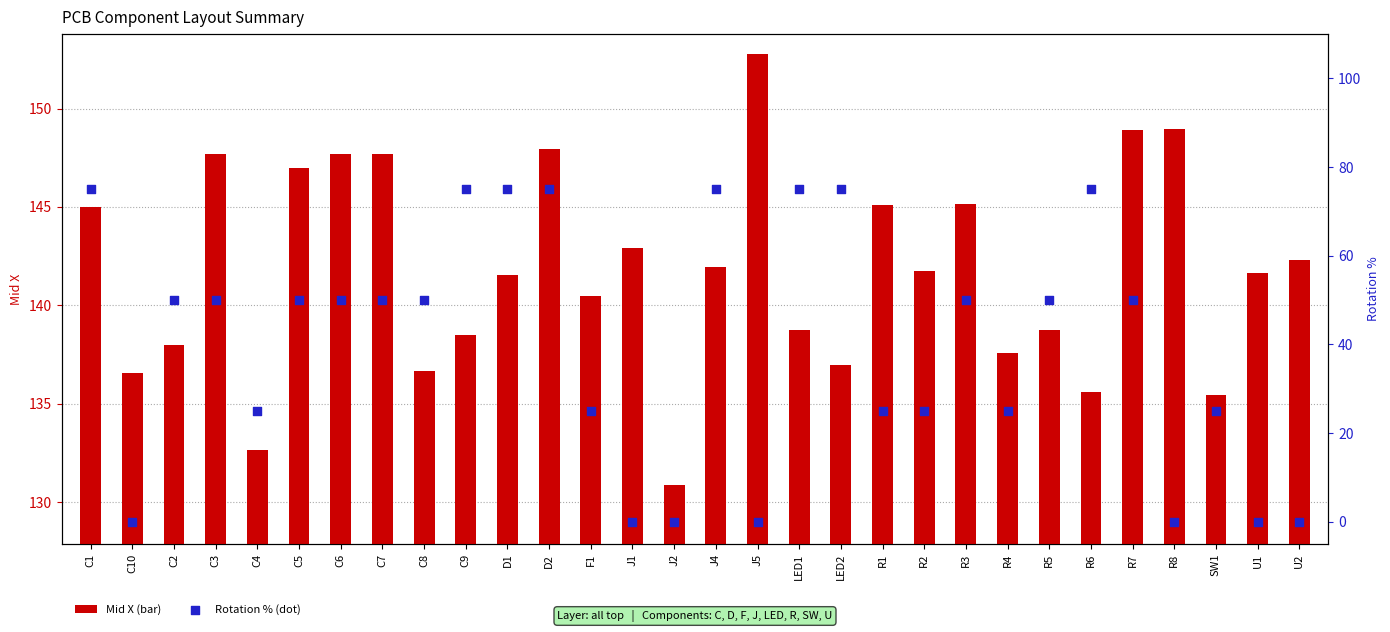

Which series has the largest total across all categories?

Mid X